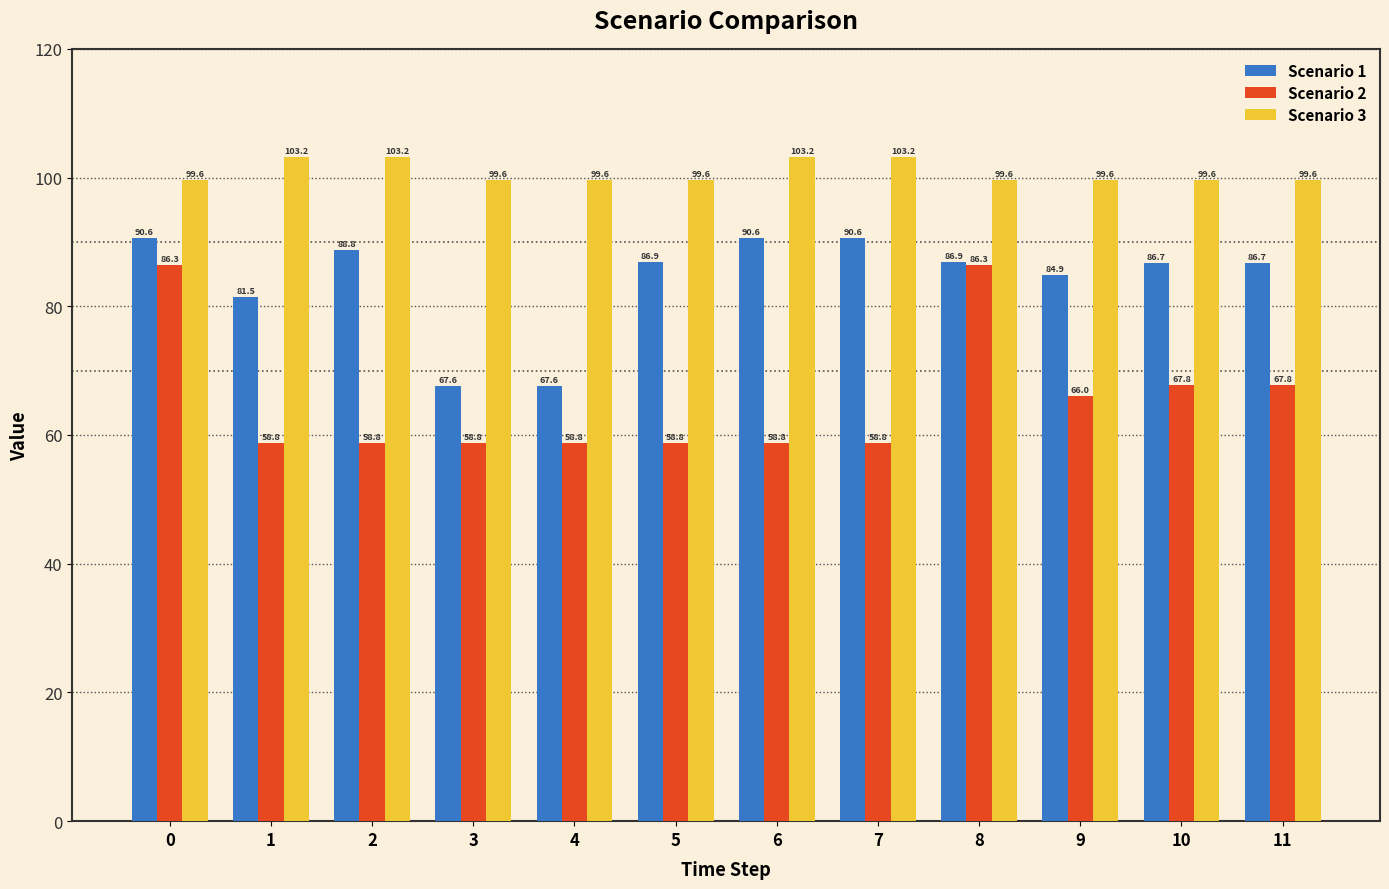

Which series has the largest range (max minus min)?

Scenario 2